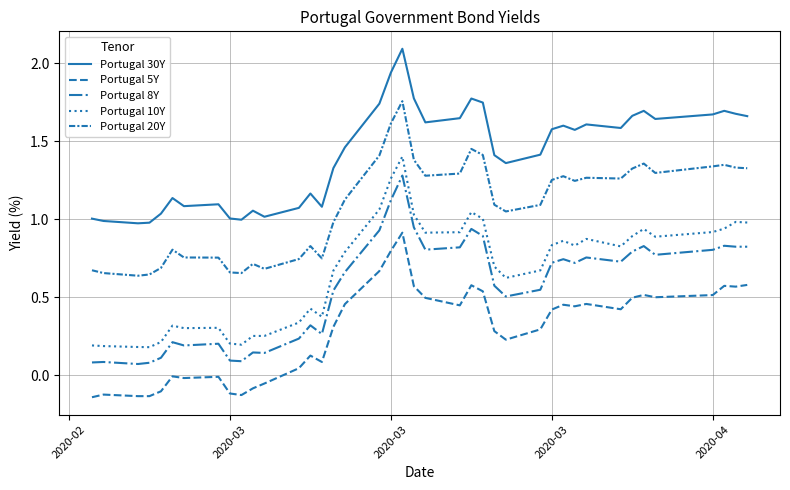

Which series has the widest spread of values?

Portugal 10Y